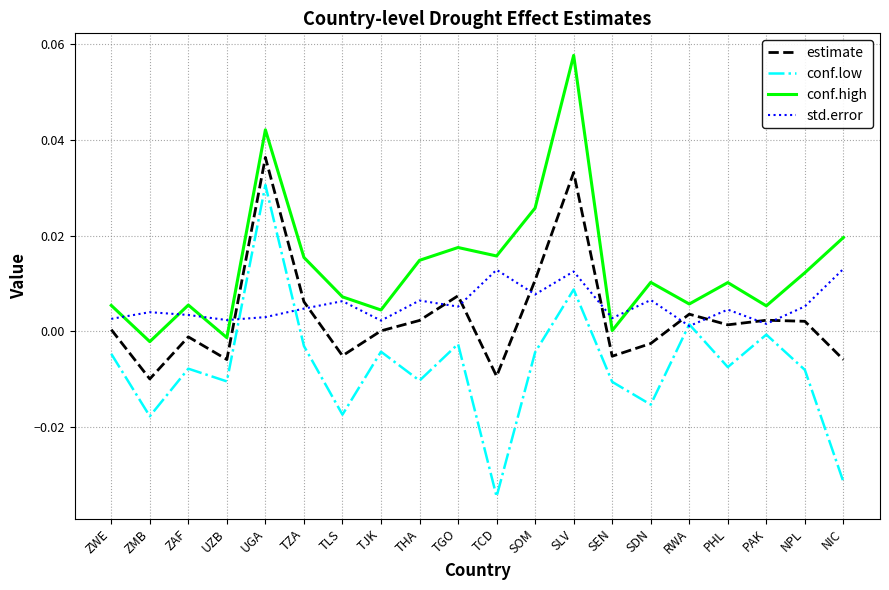

Which series changed the most between SLV and SEN?

conf.high